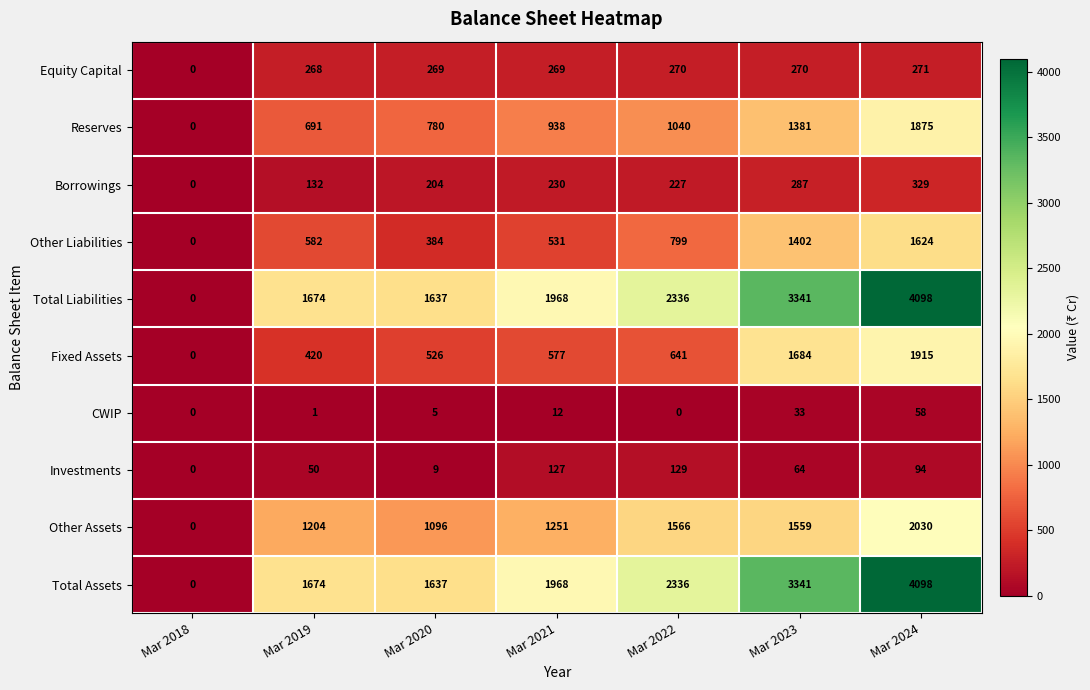

What is the difference between the highest and lowest values at Mar 2021?

1956